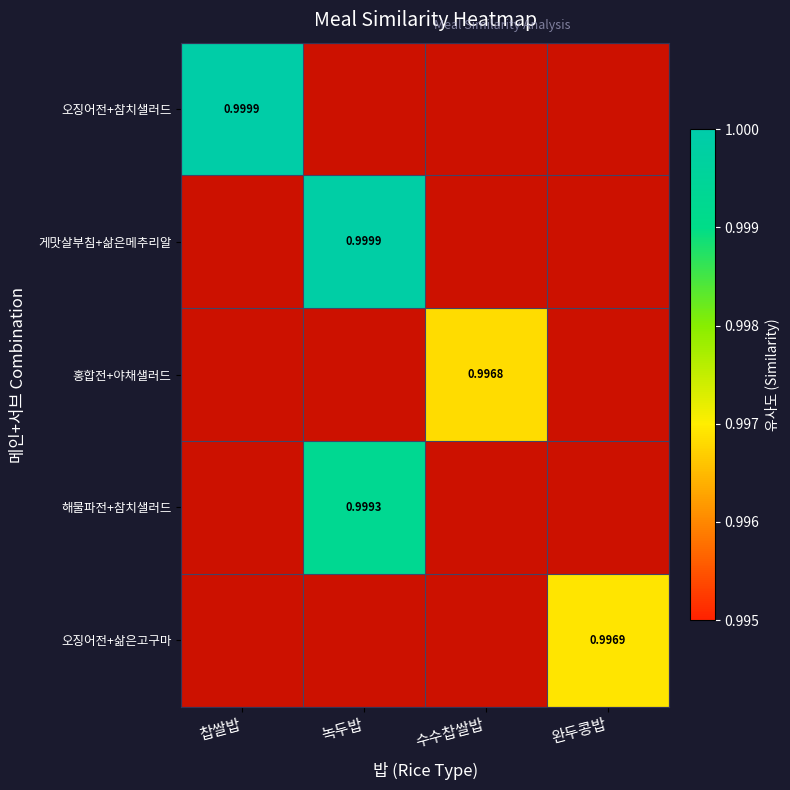

What is the maximum value shown in the chart?

1.0